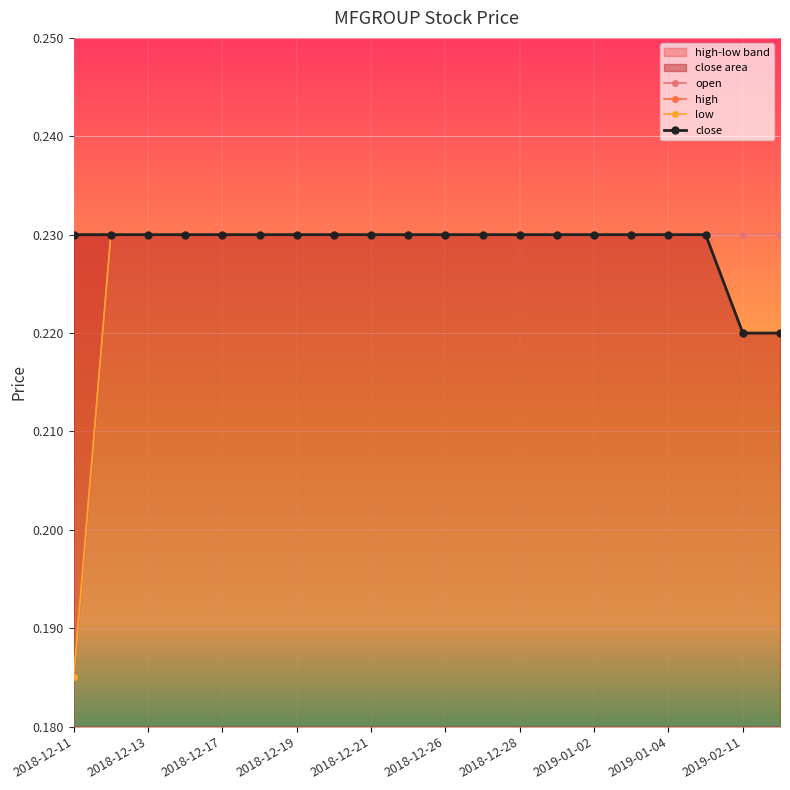

True or false: close and high cross at least once.

False